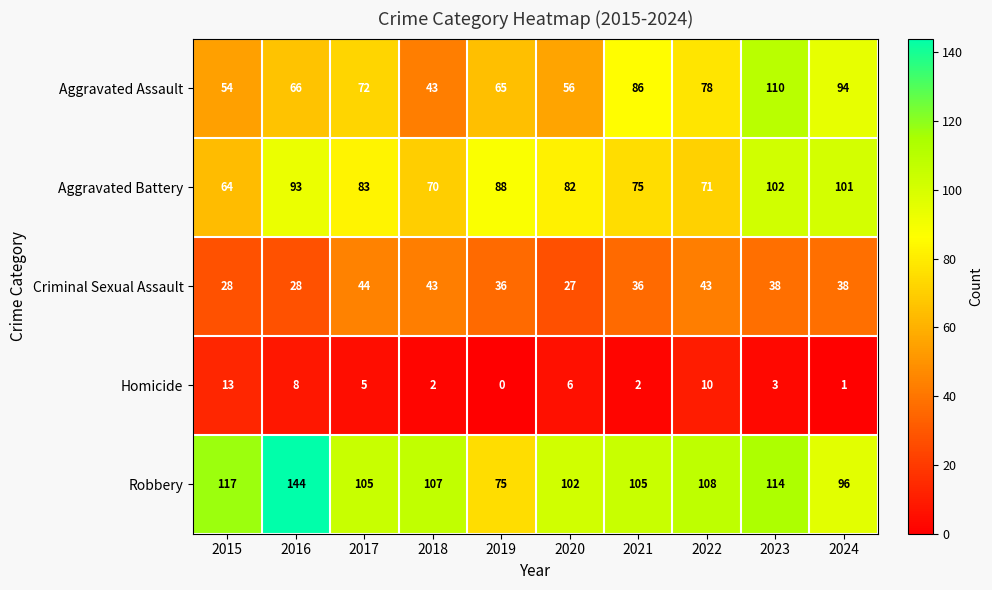

How many distinct data groups are displayed?

5